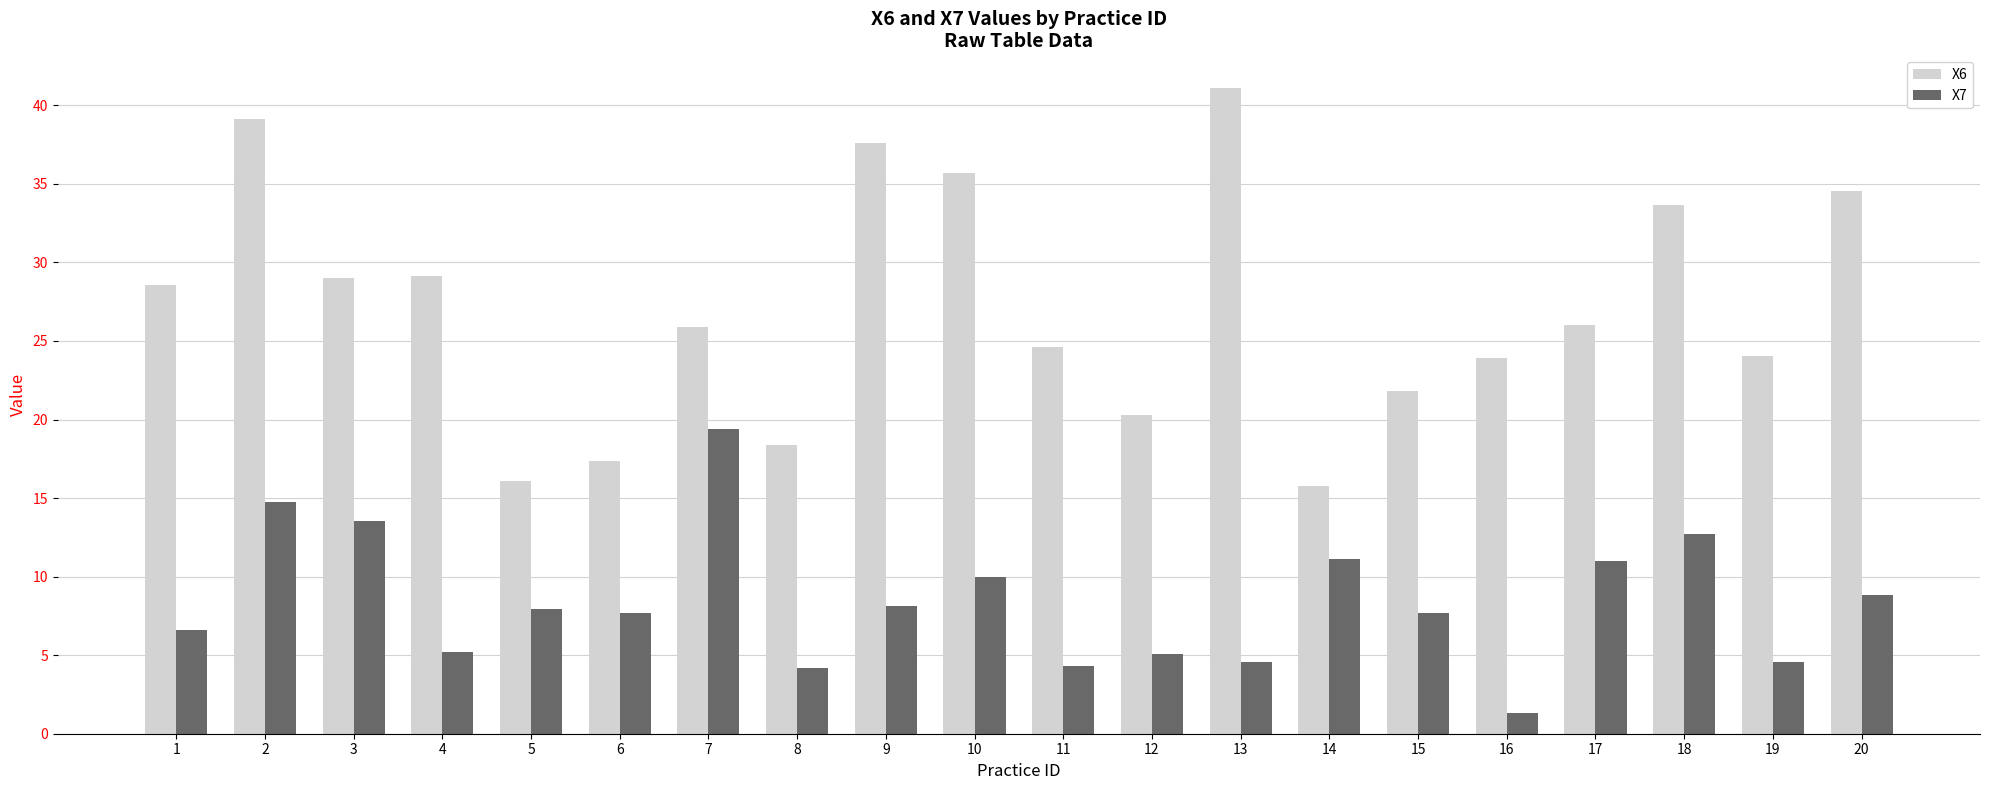

True or false: X6 has a value of 9.4 at 16.

False